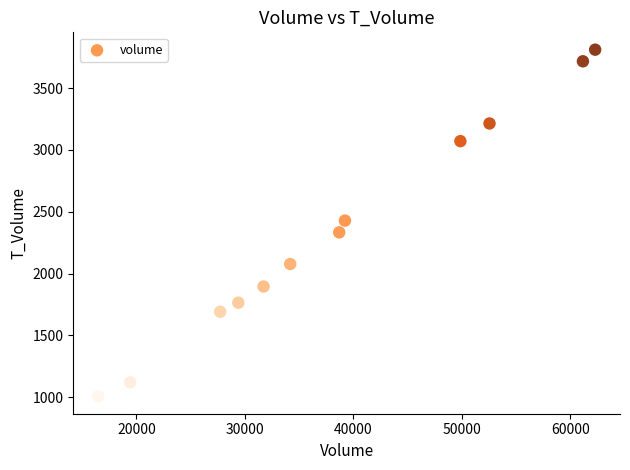

What is the range of X values (max minus min)?

45827